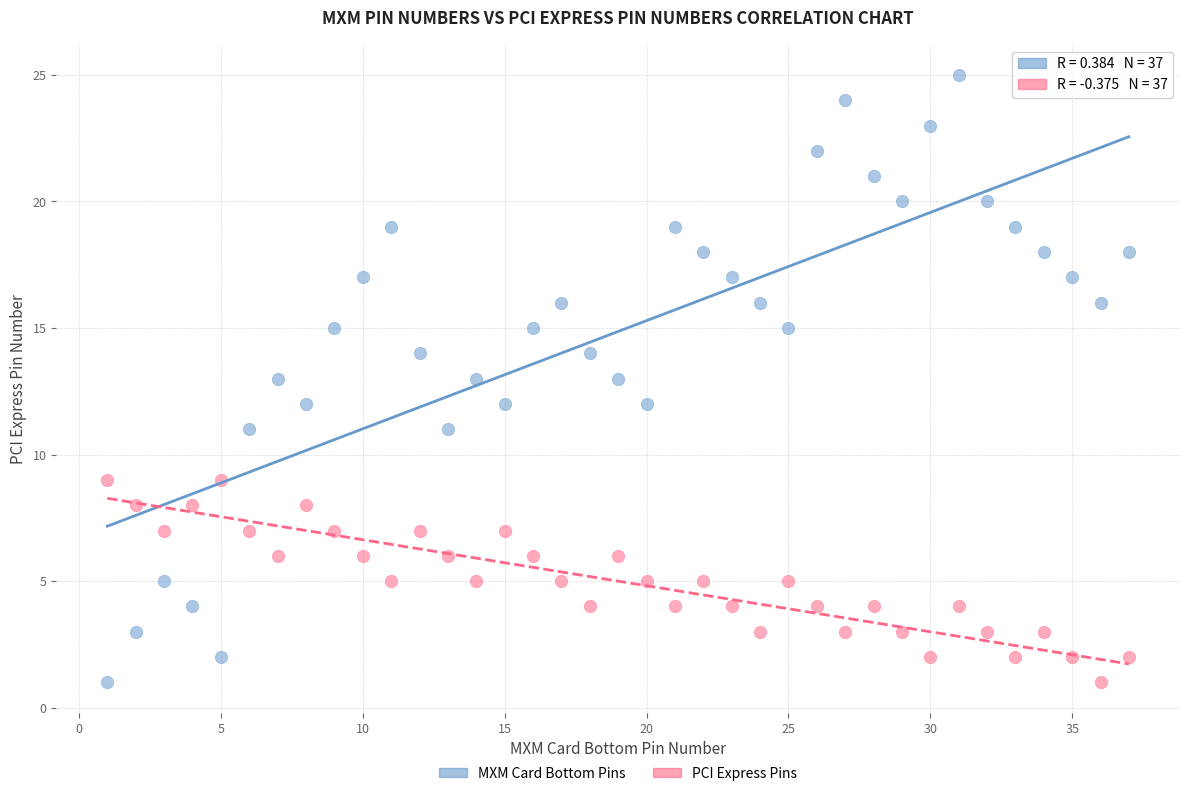

What is the X range (max minus min) for the scatter plot?

36